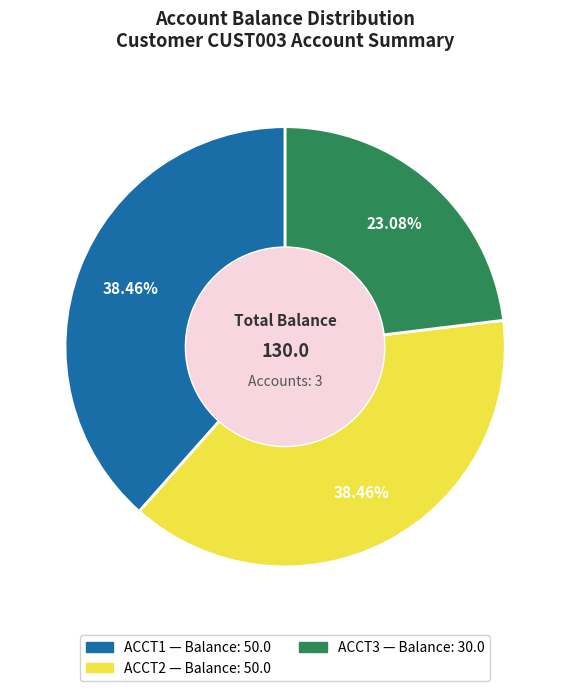

Is the sum of ACCT3 and ACCT1 greater than half?

Yes